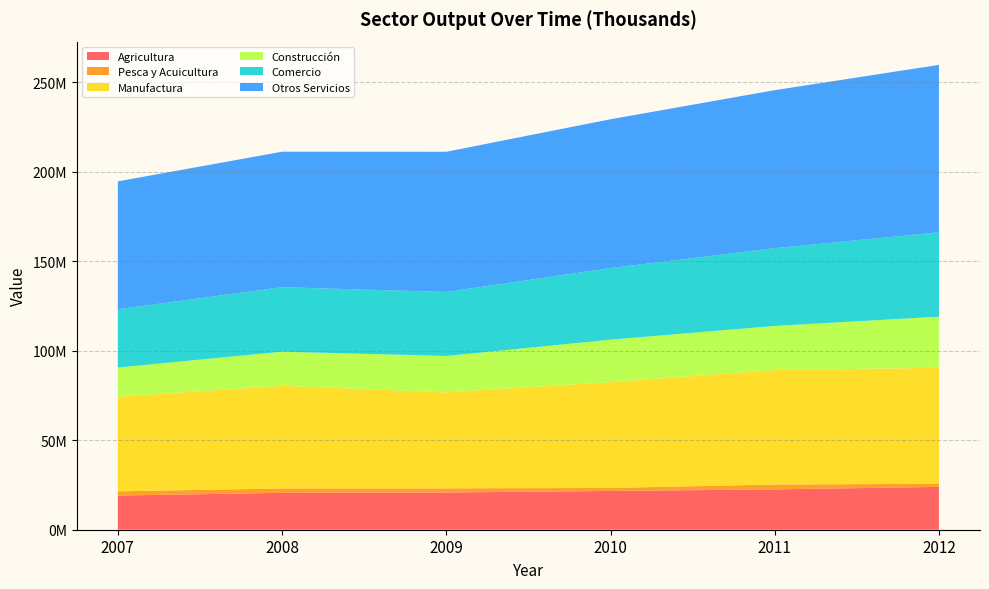

Reading left to right, extract all data points from this chart.

Agricultura: 19074328	20600110	20783970	21655968	22516613	23943890
Pesca y Acuicultura: 2364000	2435000	2321000	1675000	2709000	1729000
Manufactura: 52806722	57303650	53599979	59024010	63942590	64757811
Construcción: 16317000	19071000	20319000	23765000	24626000	28539000
Comercio: 32537000	36029000	35735000	39981000	43434450	47105000
Otros Servicios: 71425535	75641146	78289907	83105478	88217525	93507262